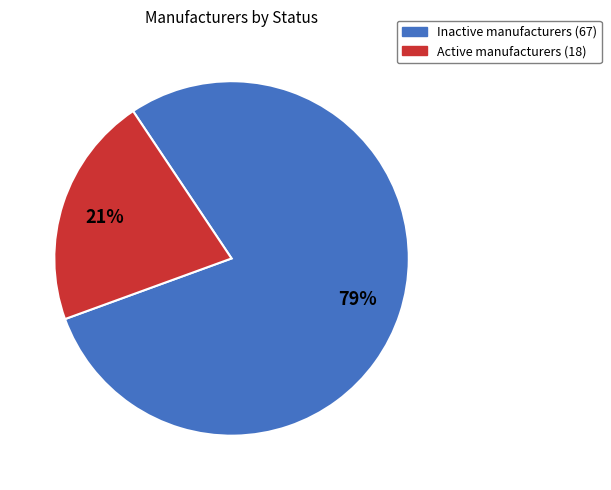

To the nearest percent, what is the average slice percentage?

50%